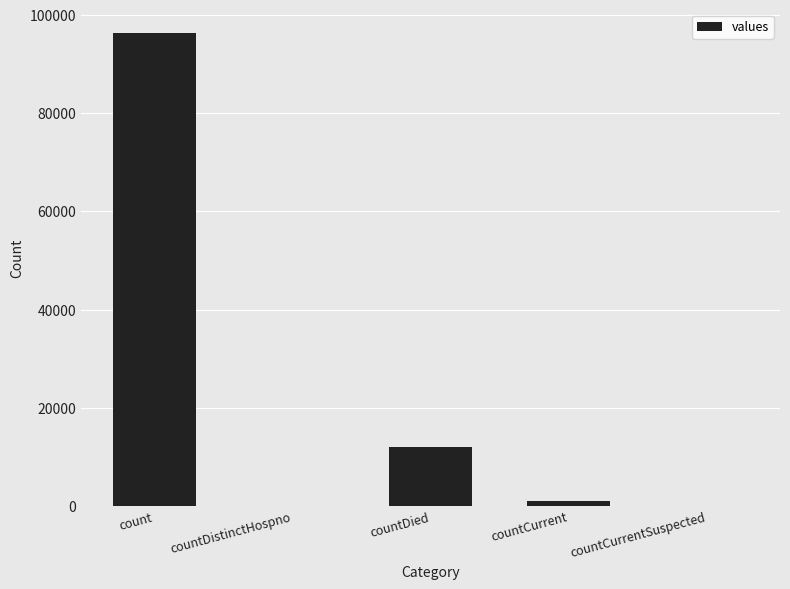

The value at countDistinctHospno is 0. True or false?

True